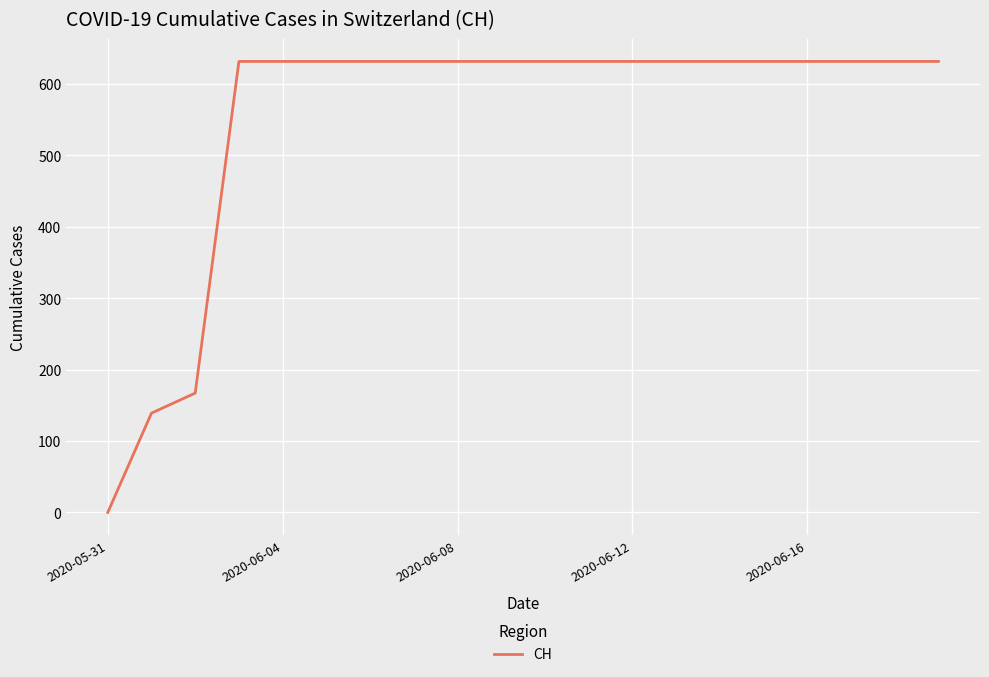

What is the maximum value shown in the chart?

631